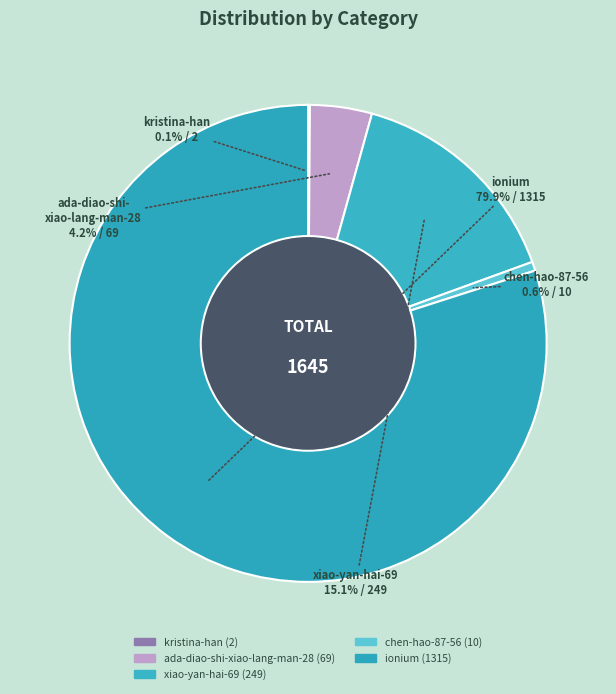

What percentage is NOT represented by ada-diao-shi-xiao-lang-man-28?

95.8%